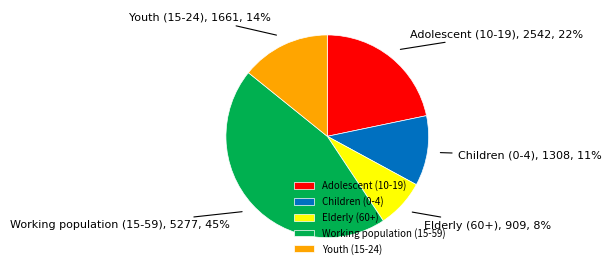

What is the ratio of the value at Youth (15-24) to the value at Children (0-4)?

1.3